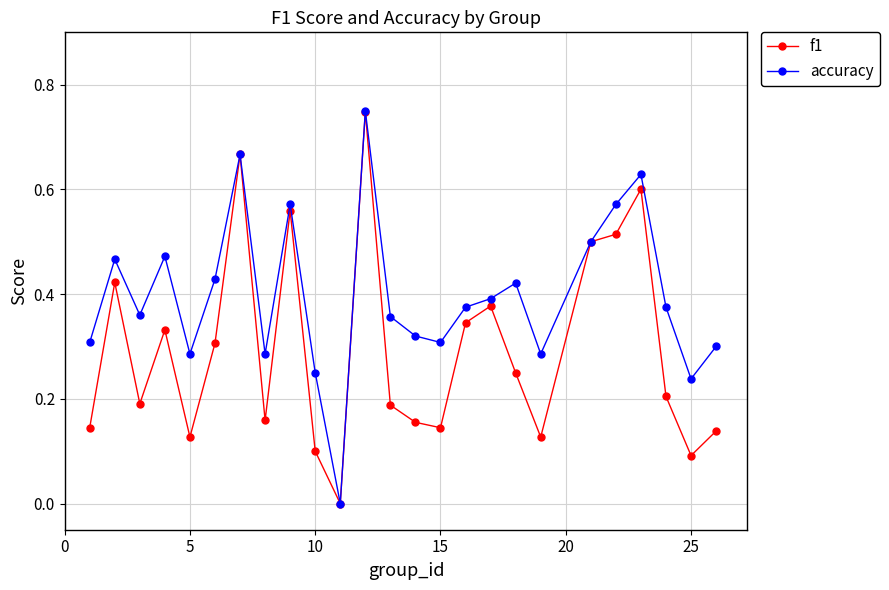

Which series has the largest total across all categories?

accuracy